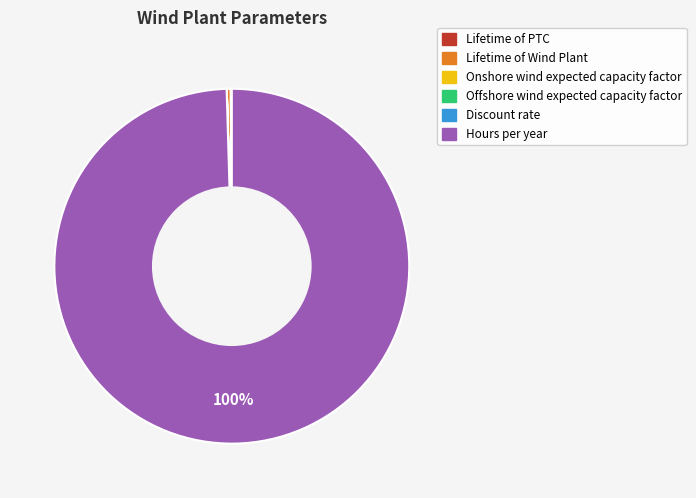

Which slice is the largest?

Hours per year